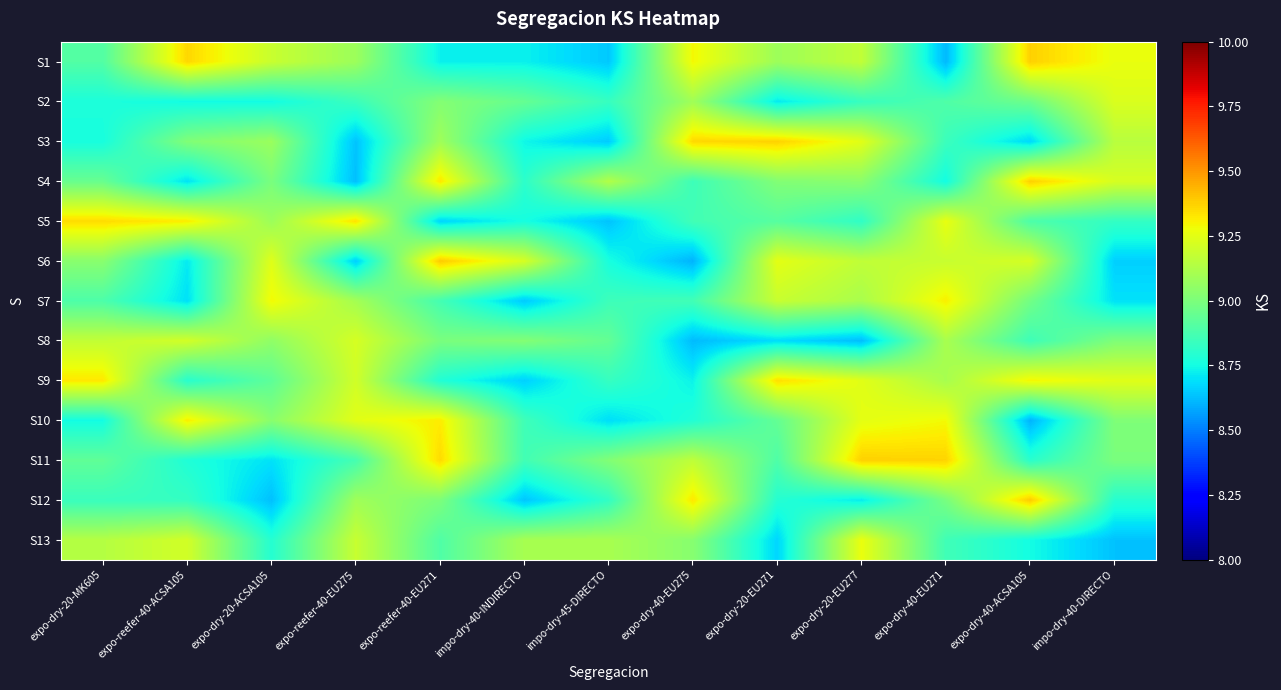

Reading left to right, list all the values displayed in this chart.

S1: expo-dry-20-MK605=8.9	expo-reefer-40-ACSA105=9.4	expo-dry-20-ACSA105=9.2	expo-reefer-40-EU275=9.1	expo-reefer-40-EU271=8.7	impo-dry-40-INDIRECTO=8.7	impo-dry-45-DIRECTO=8.6	expo-dry-40-EU275=9.3	expo-dry-20-EU271=9.1	expo-dry-20-EU277=9.2	expo-dry-40-EU271=8.6	expo-dry-40-ACSA105=9.4	impo-dry-40-DIRECTO=9.3
S2: expo-dry-20-MK605=8.8	expo-reefer-40-ACSA105=8.7	expo-dry-20-ACSA105=8.7	expo-reefer-40-EU275=8.8	expo-reefer-40-EU271=9.0	impo-dry-40-INDIRECTO=8.9	impo-dry-45-DIRECTO=8.8	expo-dry-40-EU275=9.1	expo-dry-20-EU271=8.7	expo-dry-20-EU277=8.8	expo-dry-40-EU271=8.9	expo-dry-40-ACSA105=9.0	impo-dry-40-DIRECTO=9.2
S3: expo-dry-20-MK605=8.8	expo-reefer-40-ACSA105=9.0	expo-dry-20-ACSA105=9.1	expo-reefer-40-EU275=8.6	expo-reefer-40-EU271=9.1	impo-dry-40-INDIRECTO=8.7	impo-dry-45-DIRECTO=8.7	expo-dry-40-EU275=9.4	expo-dry-20-EU271=9.4	expo-dry-20-EU277=9.2	expo-dry-40-EU271=8.8	expo-dry-40-ACSA105=8.7	impo-dry-40-DIRECTO=9.1
S4: expo-dry-20-MK605=9.0	expo-reefer-40-ACSA105=8.7	expo-dry-20-ACSA105=9.0	expo-reefer-40-EU275=8.6	expo-reefer-40-EU271=9.3	impo-dry-40-INDIRECTO=8.8	impo-dry-45-DIRECTO=9.1	expo-dry-40-EU275=8.8	expo-dry-20-EU271=9.0	expo-dry-20-EU277=9.0	expo-dry-40-EU271=8.7	expo-dry-40-ACSA105=9.4	impo-dry-40-DIRECTO=9.2
S5: expo-dry-20-MK605=9.4	expo-reefer-40-ACSA105=9.3	expo-dry-20-ACSA105=9.1	expo-reefer-40-EU275=9.3	expo-reefer-40-EU271=8.7	impo-dry-40-INDIRECTO=8.8	impo-dry-45-DIRECTO=8.6	expo-dry-40-EU275=8.9	expo-dry-20-EU271=8.9	expo-dry-20-EU277=8.8	expo-dry-40-EU271=9.3	expo-dry-40-ACSA105=8.9	impo-dry-40-DIRECTO=8.8
S6: expo-dry-20-MK605=9.0	expo-reefer-40-ACSA105=8.7	expo-dry-20-ACSA105=9.2	expo-reefer-40-EU275=8.7	expo-reefer-40-EU271=9.4	impo-dry-40-INDIRECTO=9.2	impo-dry-45-DIRECTO=8.8	expo-dry-40-EU275=8.6	expo-dry-20-EU271=9.3	expo-dry-20-EU277=9.2	expo-dry-40-EU271=9.2	expo-dry-40-ACSA105=9.2	impo-dry-40-DIRECTO=8.7
S7: expo-dry-20-MK605=8.9	expo-reefer-40-ACSA105=8.7	expo-dry-20-ACSA105=9.3	expo-reefer-40-EU275=9.1	expo-reefer-40-EU271=8.9	impo-dry-40-INDIRECTO=8.7	impo-dry-45-DIRECTO=8.8	expo-dry-40-EU275=8.9	expo-dry-20-EU271=9.2	expo-dry-20-EU277=9.1	expo-dry-40-EU271=9.3	expo-dry-40-ACSA105=9.0	impo-dry-40-DIRECTO=8.7
S8: expo-dry-20-MK605=9.2	expo-reefer-40-ACSA105=9.2	expo-dry-20-ACSA105=9.0	expo-reefer-40-EU275=9.2	expo-reefer-40-EU271=9.0	impo-dry-40-INDIRECTO=9.0	impo-dry-45-DIRECTO=8.9	expo-dry-40-EU275=8.6	expo-dry-20-EU271=8.7	expo-dry-20-EU277=8.6	expo-dry-40-EU271=9.1	expo-dry-40-ACSA105=8.9	impo-dry-40-DIRECTO=9.0
S9: expo-dry-20-MK605=9.3	expo-reefer-40-ACSA105=8.8	expo-dry-20-ACSA105=8.9	expo-reefer-40-EU275=9.2	expo-reefer-40-EU271=8.8	impo-dry-40-INDIRECTO=8.7	impo-dry-45-DIRECTO=8.8	expo-dry-40-EU275=8.7	expo-dry-20-EU271=9.3	expo-dry-20-EU277=9.2	expo-dry-40-EU271=9.1	expo-dry-40-ACSA105=9.3	impo-dry-40-DIRECTO=9.2
S10: expo-dry-20-MK605=8.7	expo-reefer-40-ACSA105=9.3	expo-dry-20-ACSA105=9.0	expo-reefer-40-EU275=9.2	expo-reefer-40-EU271=9.3	impo-dry-40-INDIRECTO=8.9	impo-dry-45-DIRECTO=8.7	expo-dry-40-EU275=8.8	expo-dry-20-EU271=8.9	expo-dry-20-EU277=9.3	expo-dry-40-EU271=9.3	expo-dry-40-ACSA105=8.6	impo-dry-40-DIRECTO=9.0
S11: expo-dry-20-MK605=8.9	expo-reefer-40-ACSA105=8.8	expo-dry-20-ACSA105=8.7	expo-reefer-40-EU275=8.9	expo-reefer-40-EU271=9.4	impo-dry-40-INDIRECTO=8.9	impo-dry-45-DIRECTO=9.0	expo-dry-40-EU275=9.2	expo-dry-20-EU271=8.9	expo-dry-20-EU277=9.4	expo-dry-40-EU271=9.4	expo-dry-40-ACSA105=8.8	impo-dry-40-DIRECTO=9.0
S12: expo-dry-20-MK605=8.8	expo-reefer-40-ACSA105=8.8	expo-dry-20-ACSA105=8.6	expo-reefer-40-EU275=9.1	expo-reefer-40-EU271=9.0	impo-dry-40-INDIRECTO=8.6	impo-dry-45-DIRECTO=8.8	expo-dry-40-EU275=9.3	expo-dry-20-EU271=8.8	expo-dry-20-EU277=8.7	expo-dry-40-EU271=9.0	expo-dry-40-ACSA105=9.4	impo-dry-40-DIRECTO=8.8
S13: expo-dry-20-MK605=9.1	expo-reefer-40-ACSA105=9.2	expo-dry-20-ACSA105=8.8	expo-reefer-40-EU275=9.2	expo-reefer-40-EU271=8.9	impo-dry-40-INDIRECTO=9.1	impo-dry-45-DIRECTO=9.1	expo-dry-40-EU275=9.0	expo-dry-20-EU271=8.7	expo-dry-20-EU277=9.3	expo-dry-40-EU271=8.9	expo-dry-40-ACSA105=8.7	impo-dry-40-DIRECTO=8.6